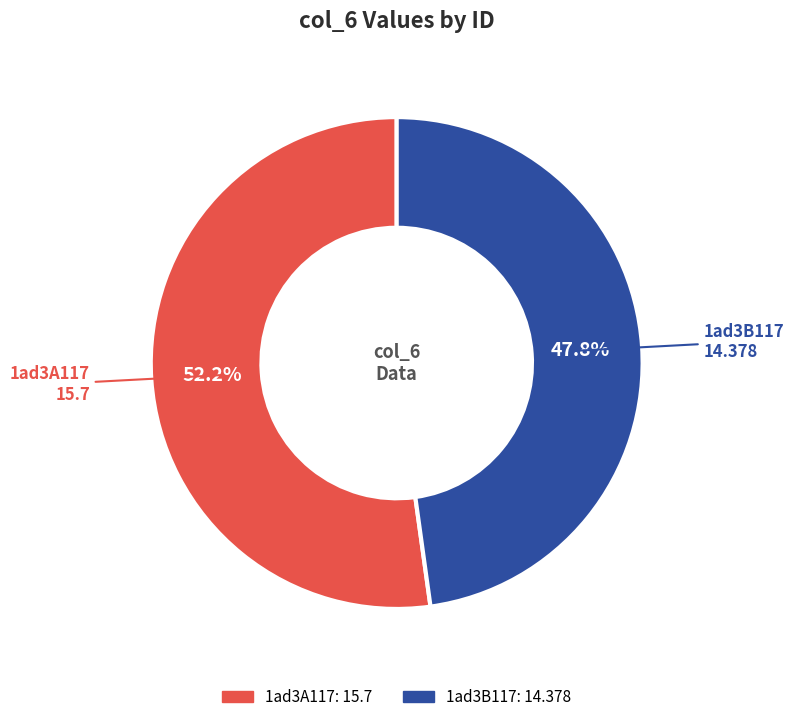

What portion of the pie excludes 1ad3A117?

47.8%